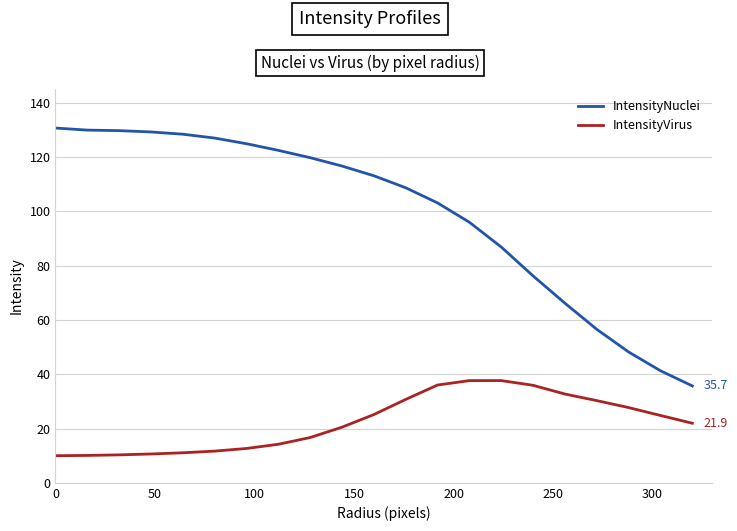

True or false: IntensityVirus and IntensityNuclei cross at least once.

False